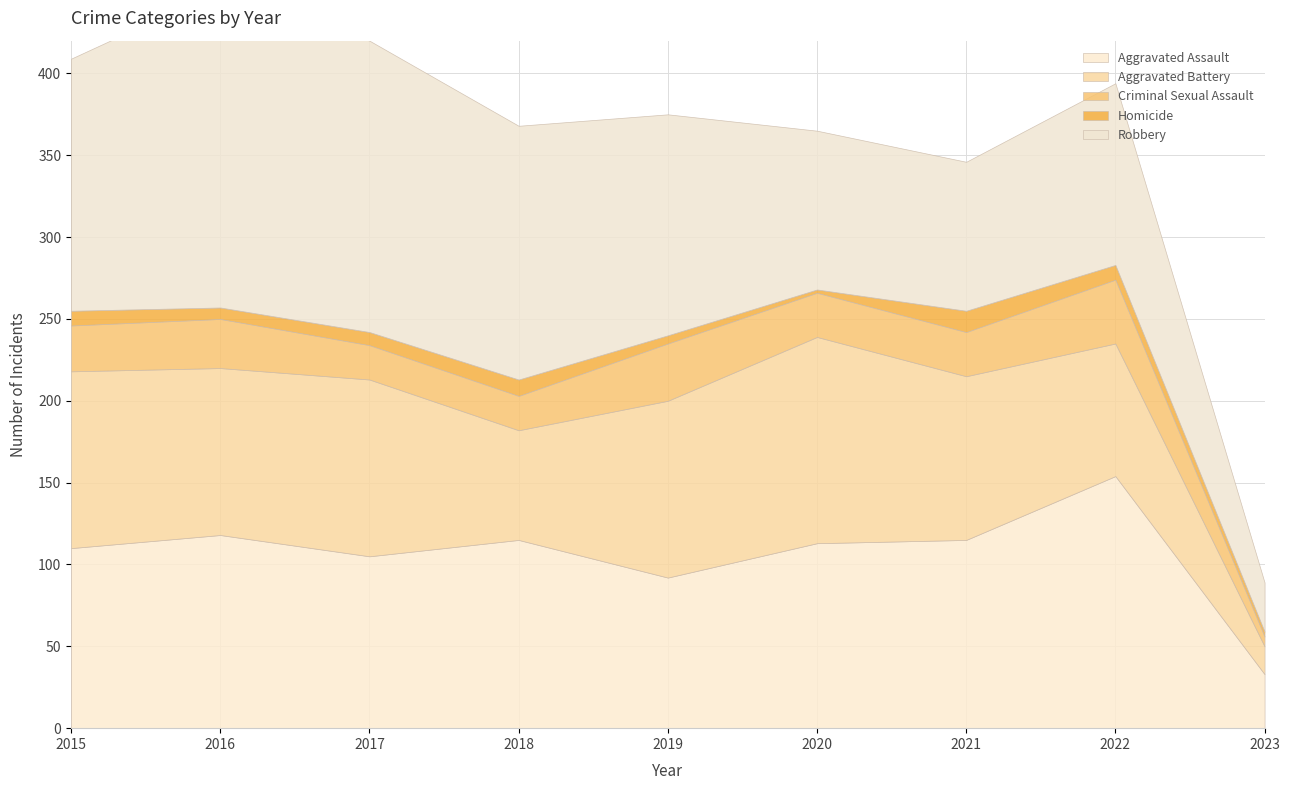

In Robbery, how many points are lower than both neighbors (excluding endpoints)?

1